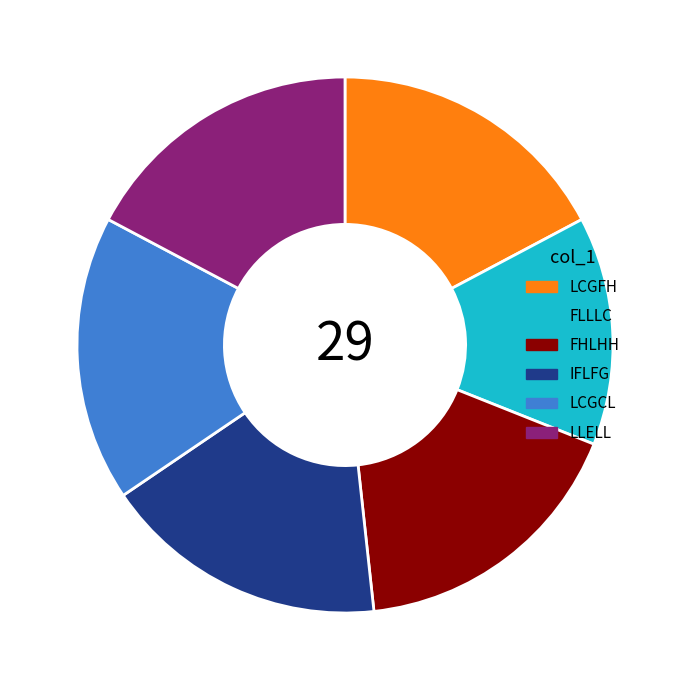

How many segments does this pie chart have?

6